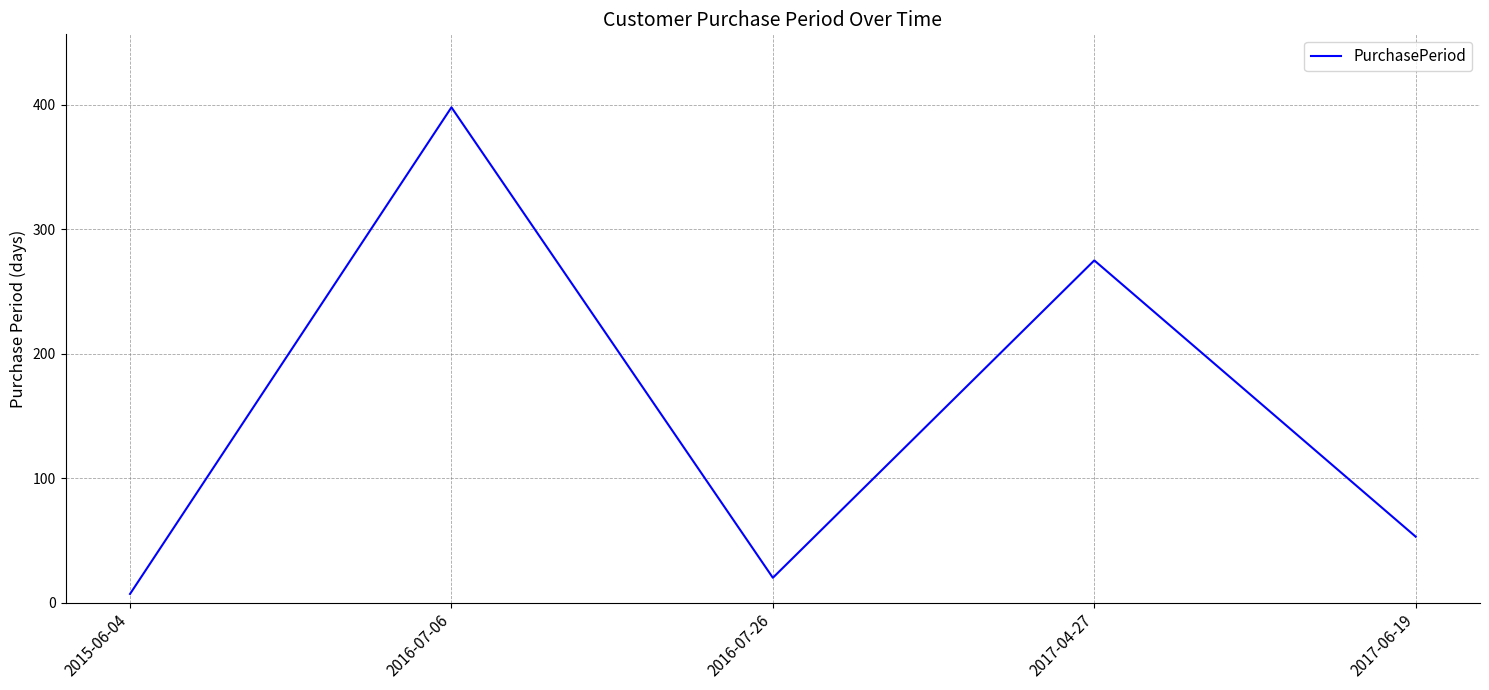

The chart shows a value of 398 at 2016-07-06. True or false?

True